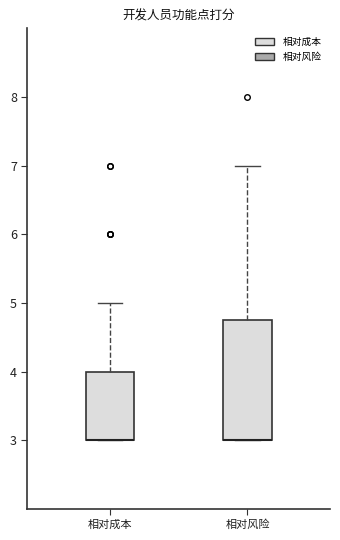

Reading left to right, transcribe this box plot: for each box, give where its median line is, the range the box spans, and where its two whiskers end, as read against the y-axis. The values are not printed on the chart, so give them approximately, as read against the axis.

相对成本: median 3.0 (drawn on the box's lower edge), box 3.0 to 4.0, whiskers 3.0 to 5.0
相对风险: median 3.0 (drawn on the box's lower edge), box 3.0 to 4.8, whiskers 3.0 to 7.0